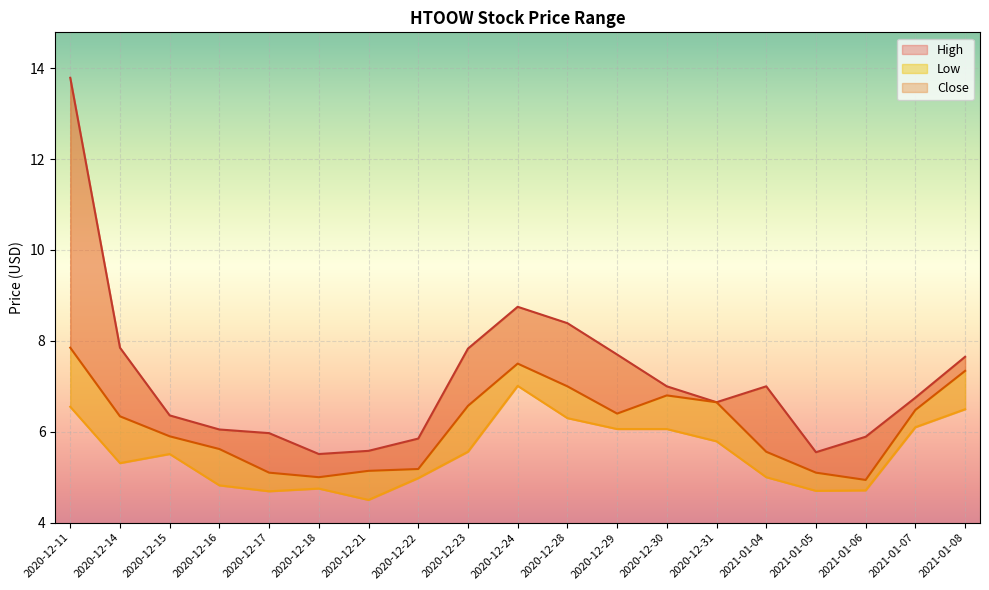

Which series has the largest total across all categories?

High